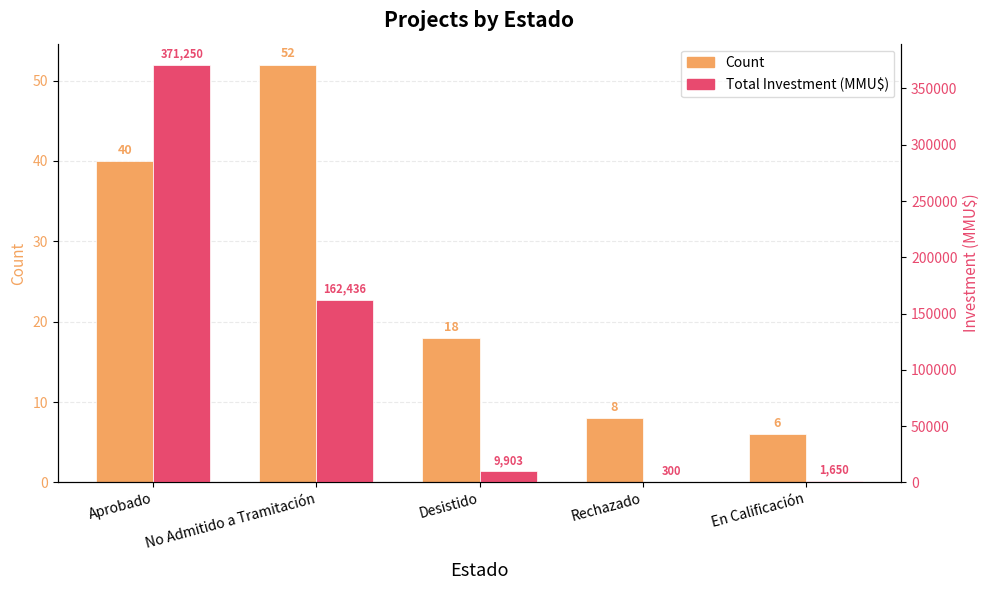

Reading right to left, extract all data points from this chart.

Count: En Calificación=6	Rechazado=8	Desistido=18	No Admitido a Tramitación=52	Aprobado=40
Total Investment (MMU$): En Calificación=1650	Rechazado=300	Desistido=9903	No Admitido a Tramitación=162436	Aprobado=371250